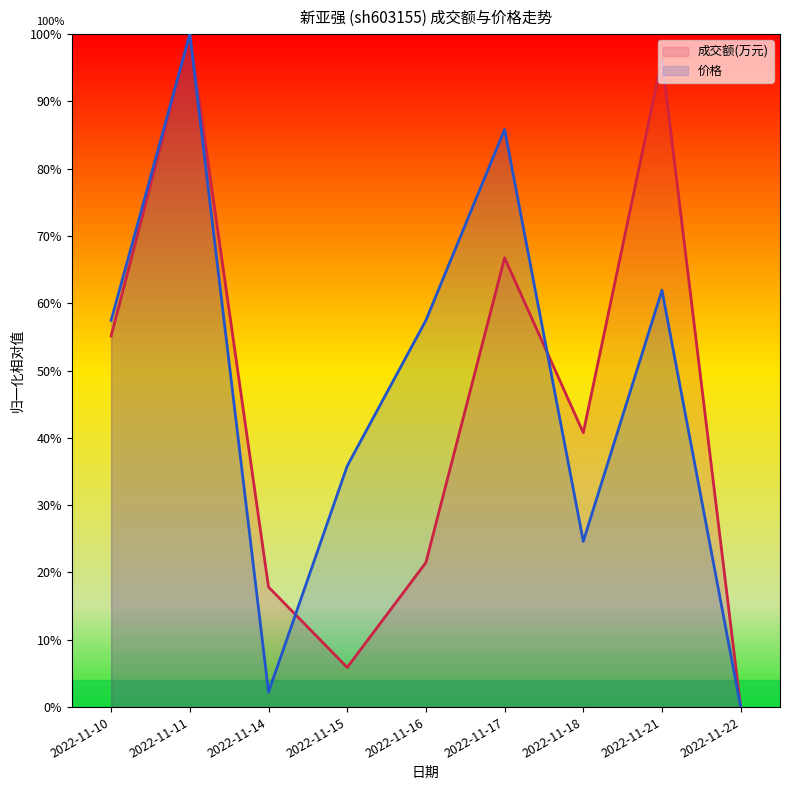

How many categories are shown in the chart?

9